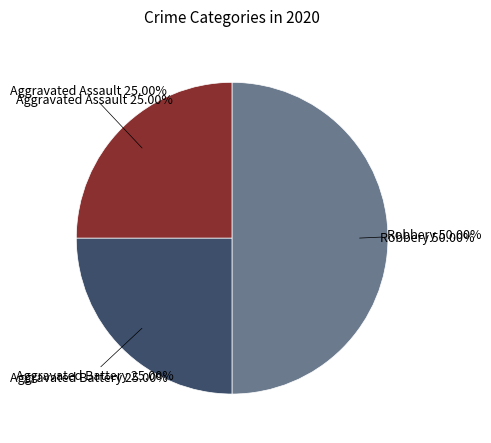

Rank the categories by value from highest to lowest.

Robbery, Aggravated Assault, Aggravated Battery